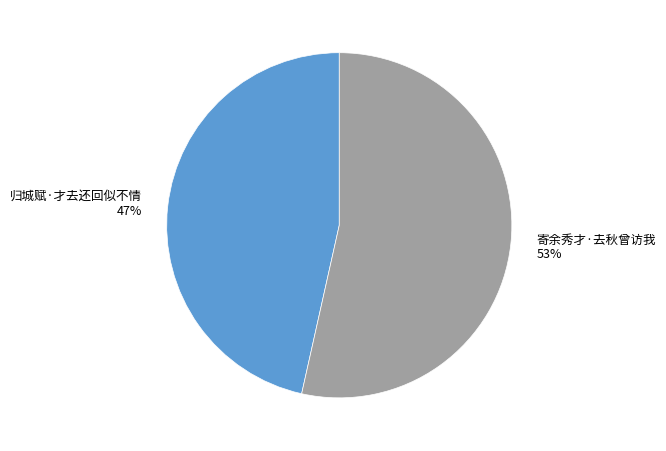

Count the number of slices in the pie.

2